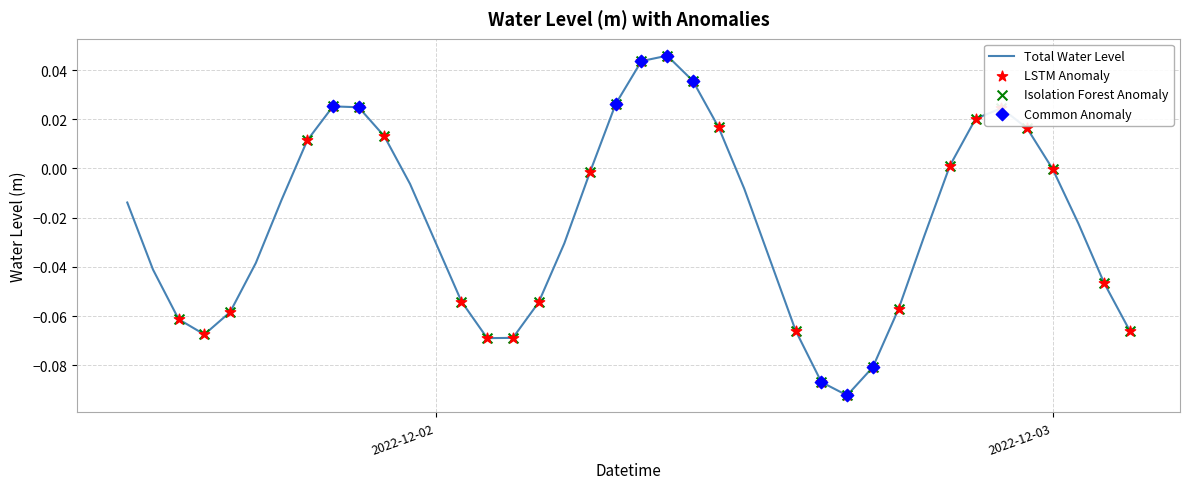

How many lines are shown in the chart?

1